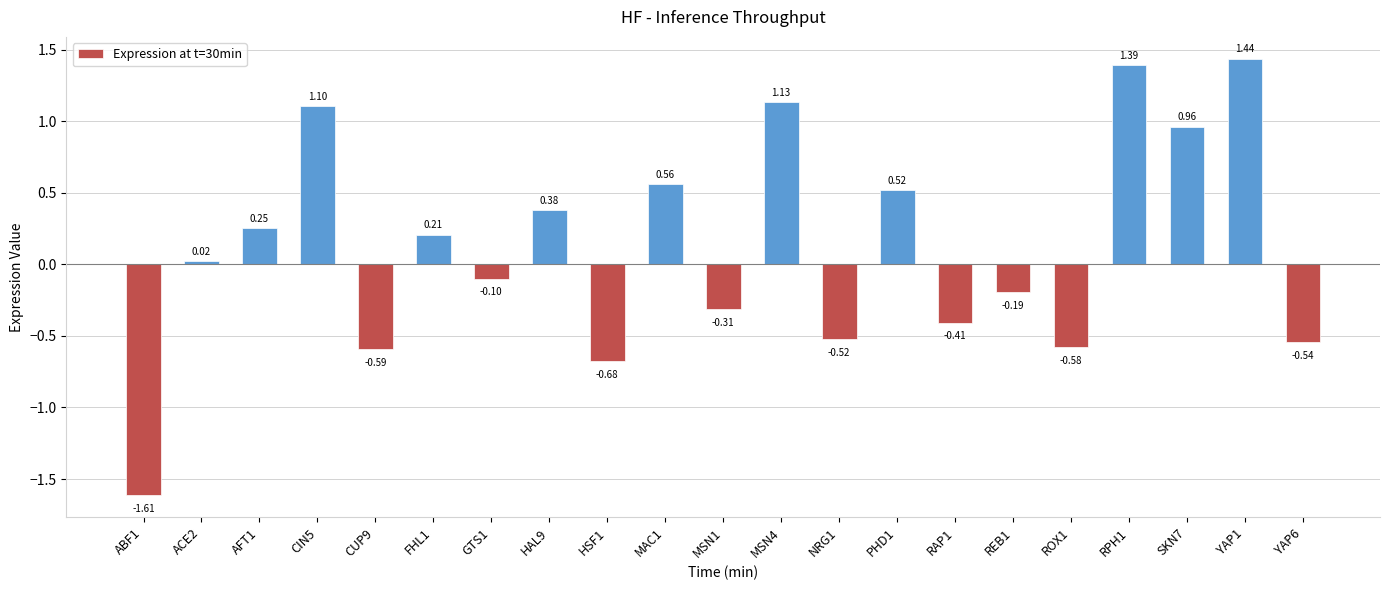

List the labels in order of value, smallest first.

ABF1, HSF1, CUP9, ROX1, YAP6, NRG1, RAP1, MSN1, REB1, GTS1, ACE2, FHL1, AFT1, HAL9, PHD1, MAC1, SKN7, CIN5, MSN4, RPH1, YAP1